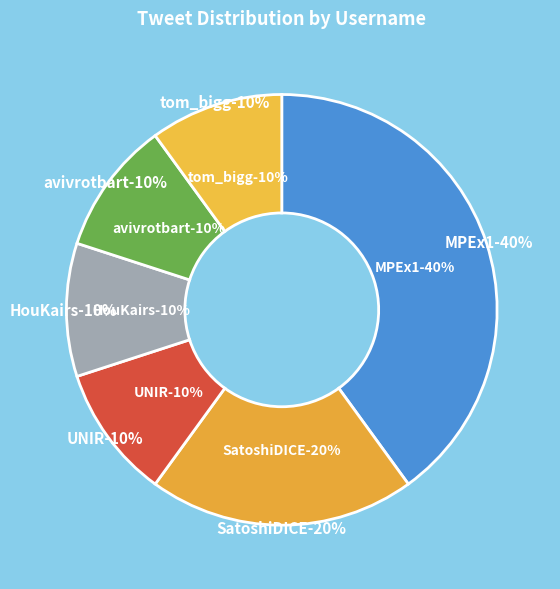

To the nearest percent, what is the average slice percentage?

17%